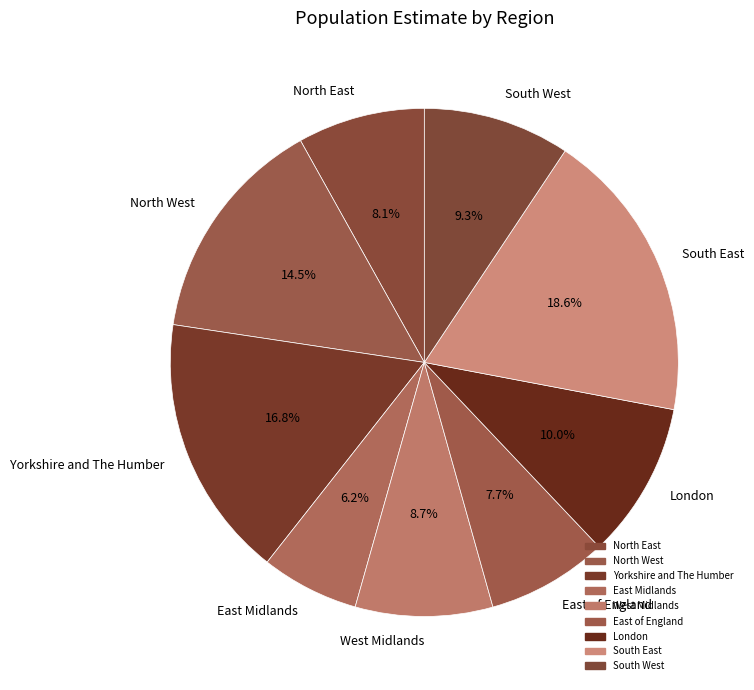

What is the smallest slice in the pie chart?

East Midlands